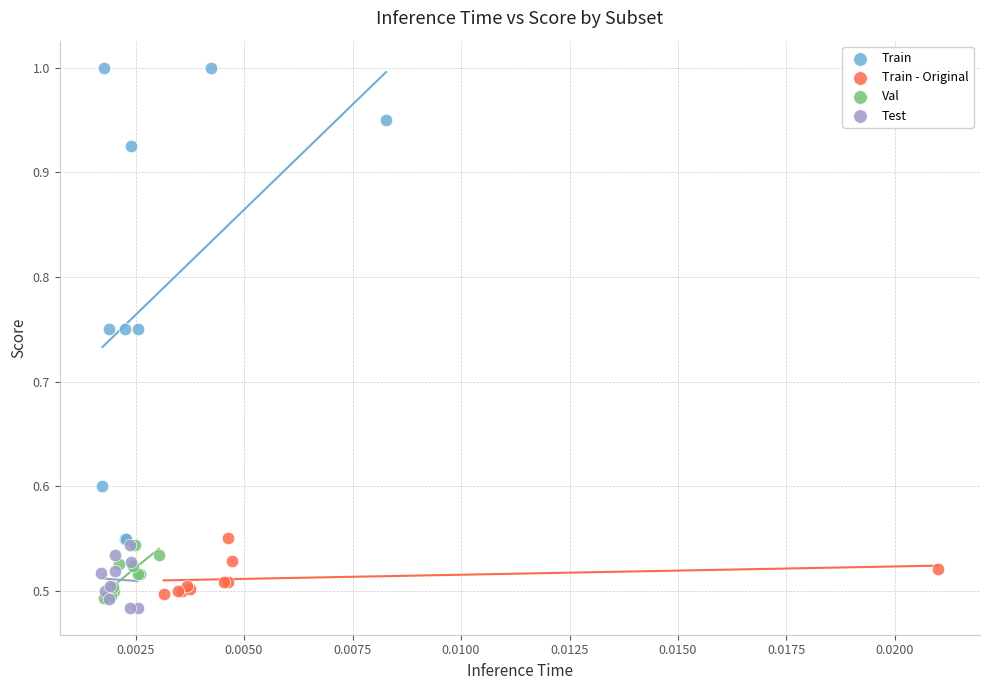

Which series contains the highest Y value?

Train